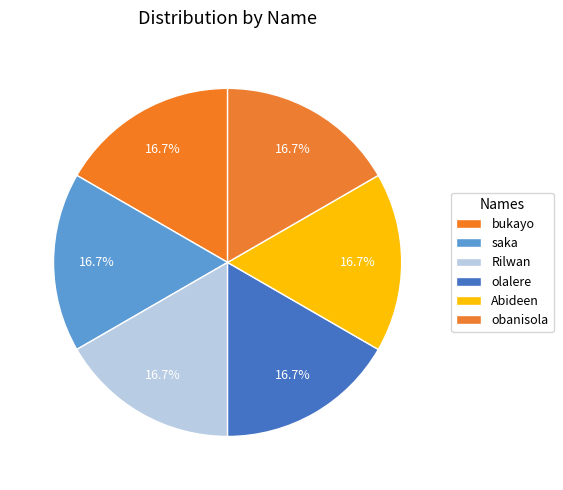

Between obanisola and saka, which is larger?

obanisola